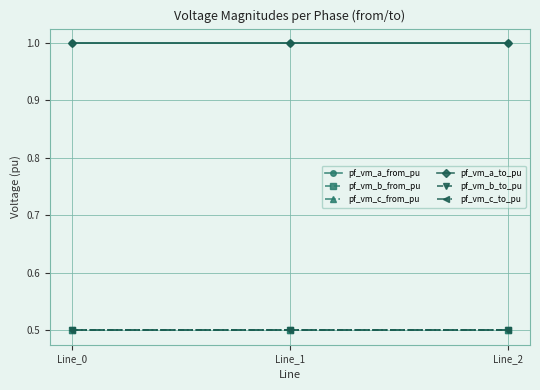

Where is pf_vm_b_to_pu nearest to the value 0?

Line_0